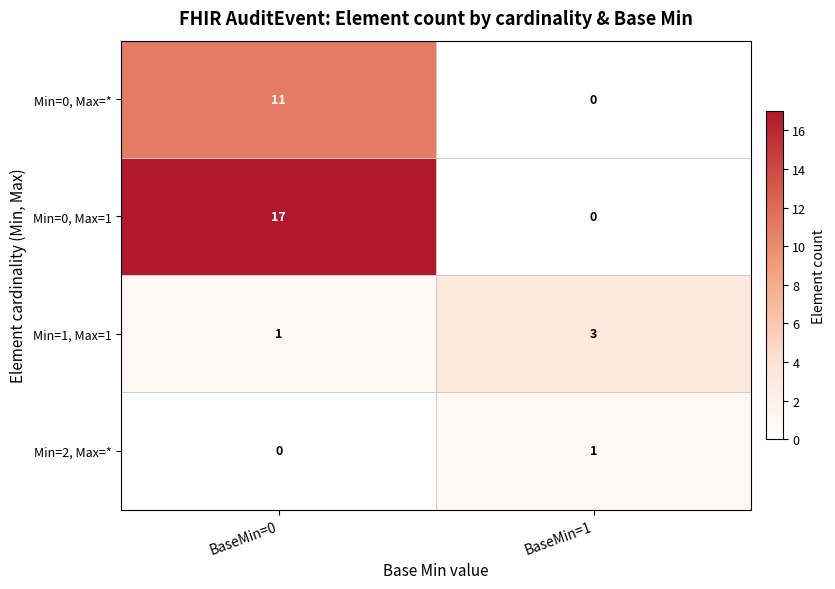

List the labels in order of Min=2, Max=* value, largest first.

BaseMin=1, BaseMin=0